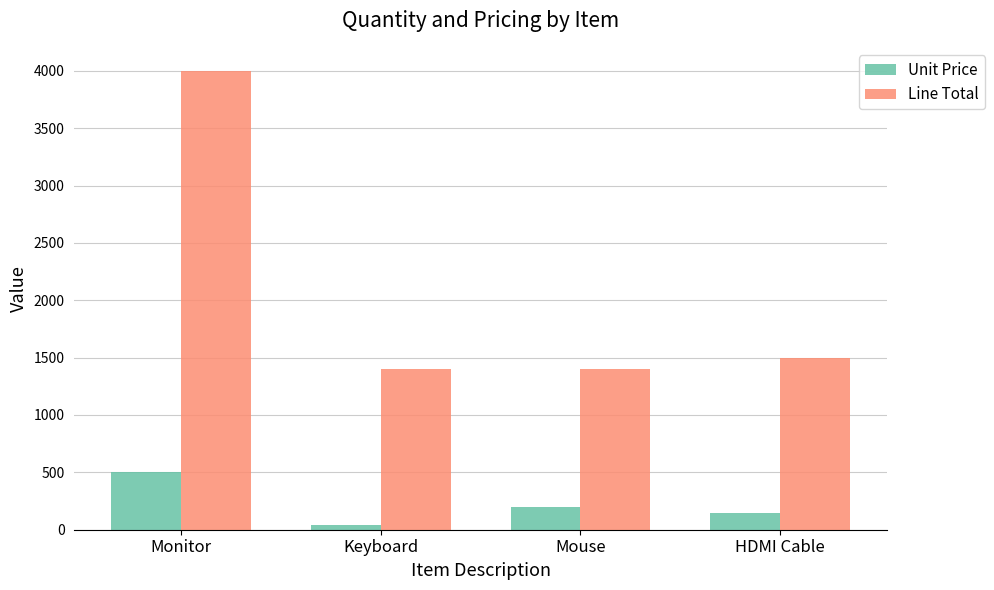

What is the label of the 2nd bar from the right?

Mouse